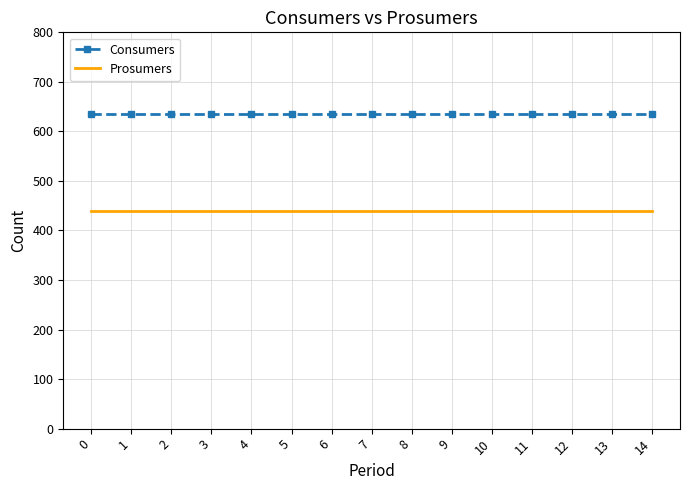

Reading left to right, what are all the values shown in this chart?

Consumers: 635	635	635	635	635	635	635	635	635	635	635	635	635	635	635
Prosumers: 440	440	440	440	440	440	440	440	440	440	440	440	440	440	440